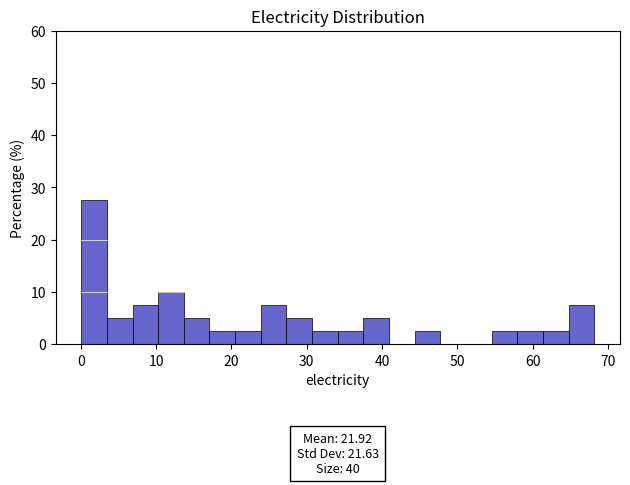

Read against the x-axis, roughly where is the centre of the tallest bar?

2